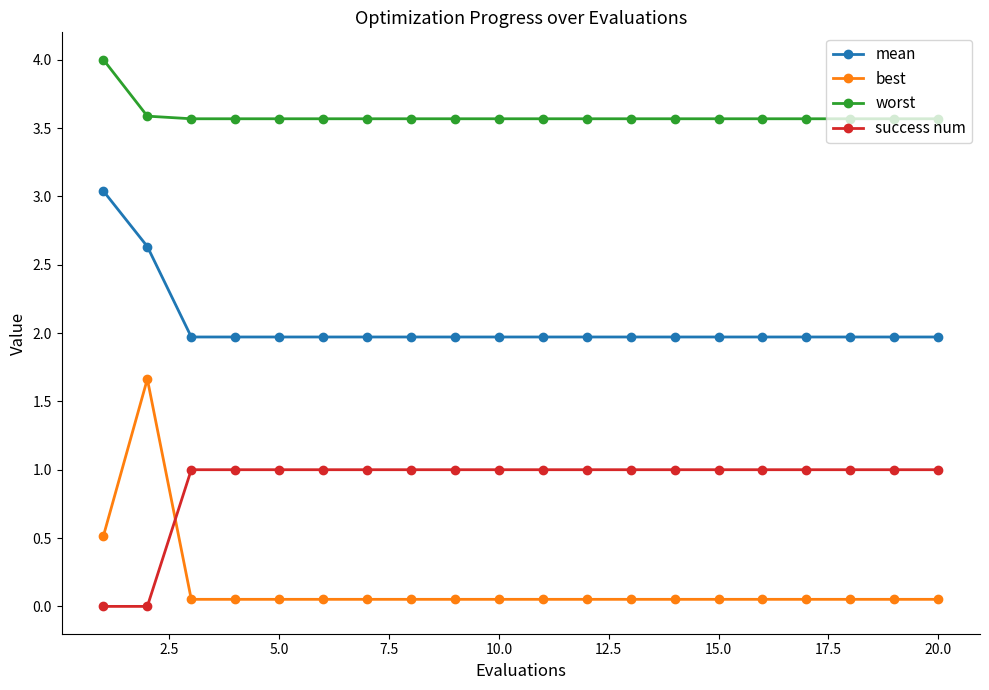

What is the difference between the maximum and minimum values in the worst series?

0.4